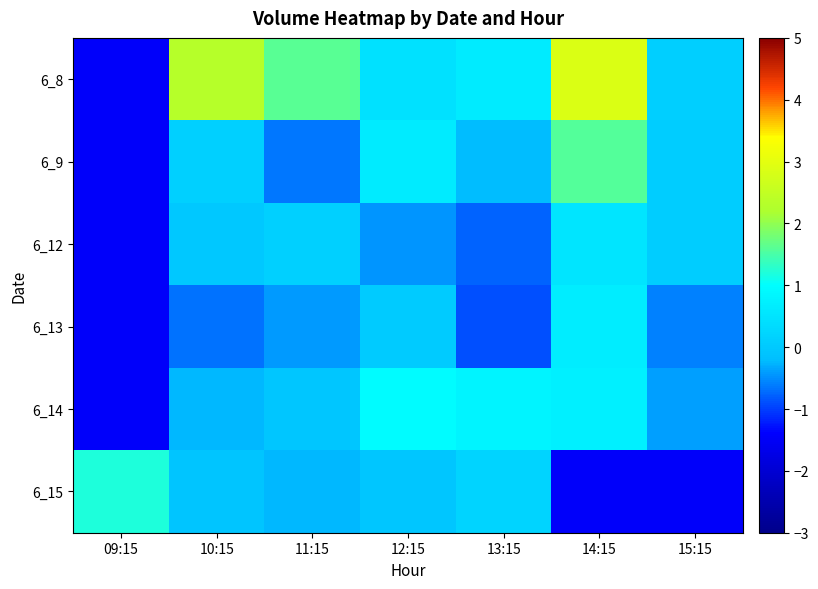

What is the spread (max minus min) of values at 15:15?

1.5